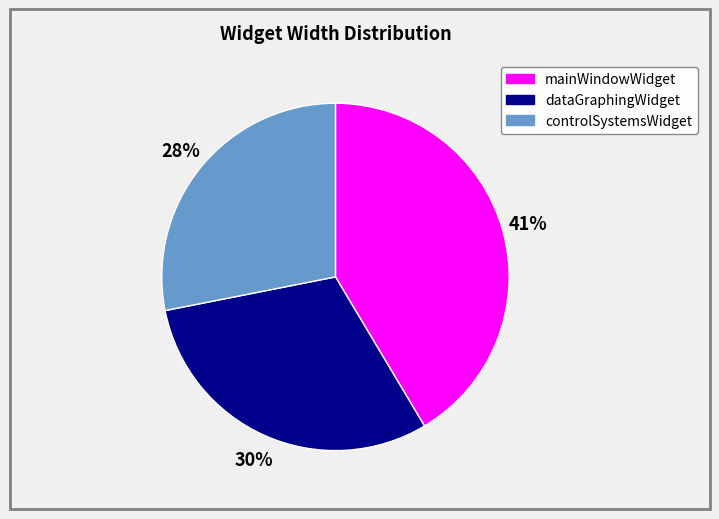

Is there any slice that represents more than half of the pie?

No